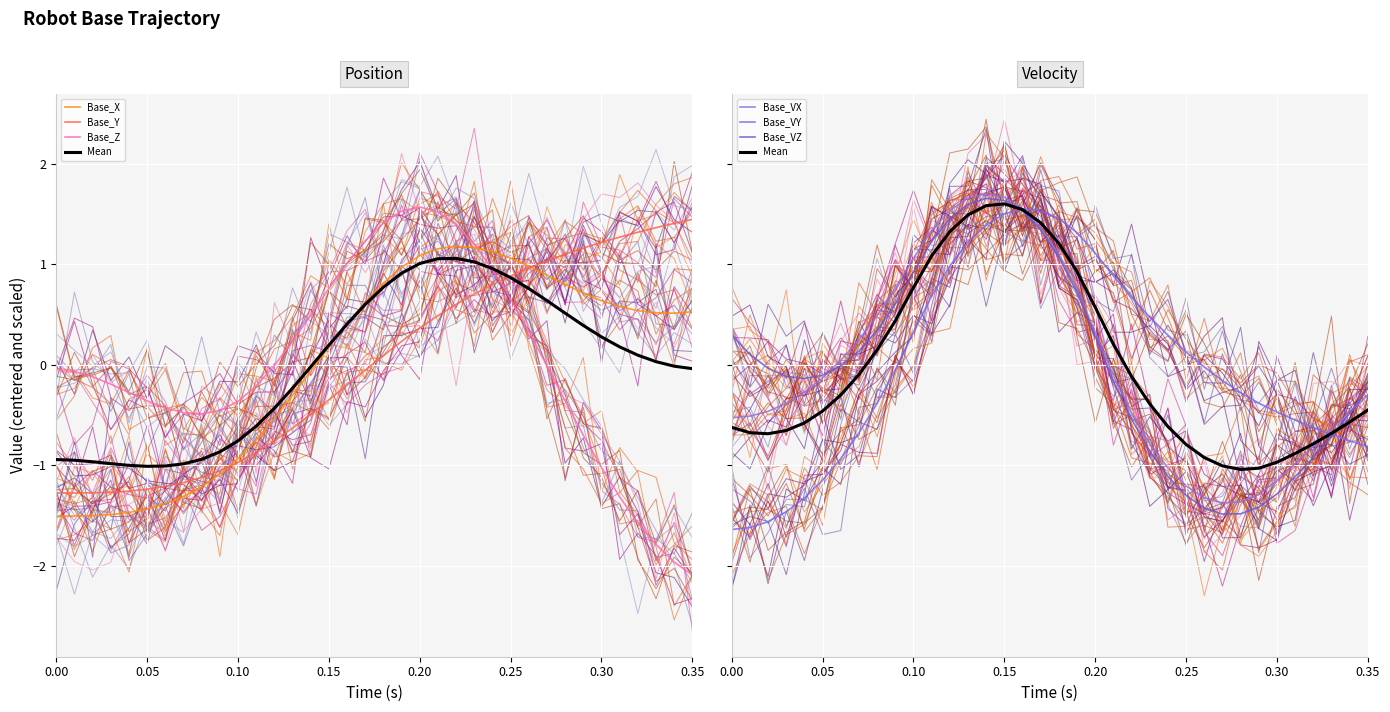

How many values in the Base_X series exceed 0?

21